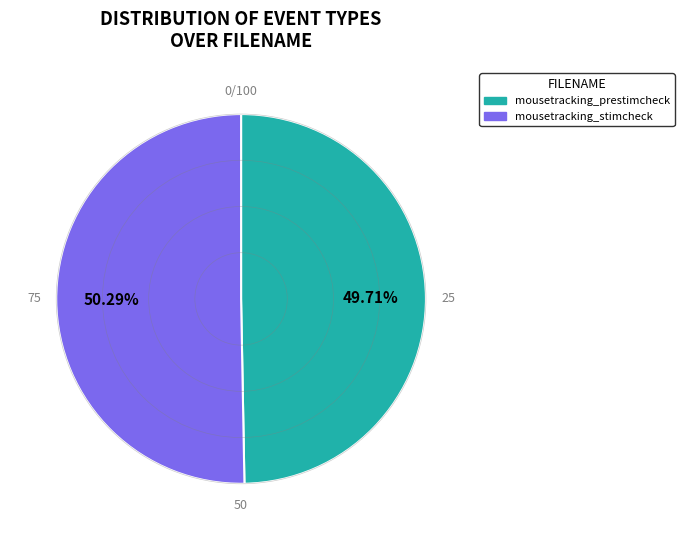

What is the ratio of the value at mousetracking_stimcheck to the value at mousetracking_prestimcheck?

1.0